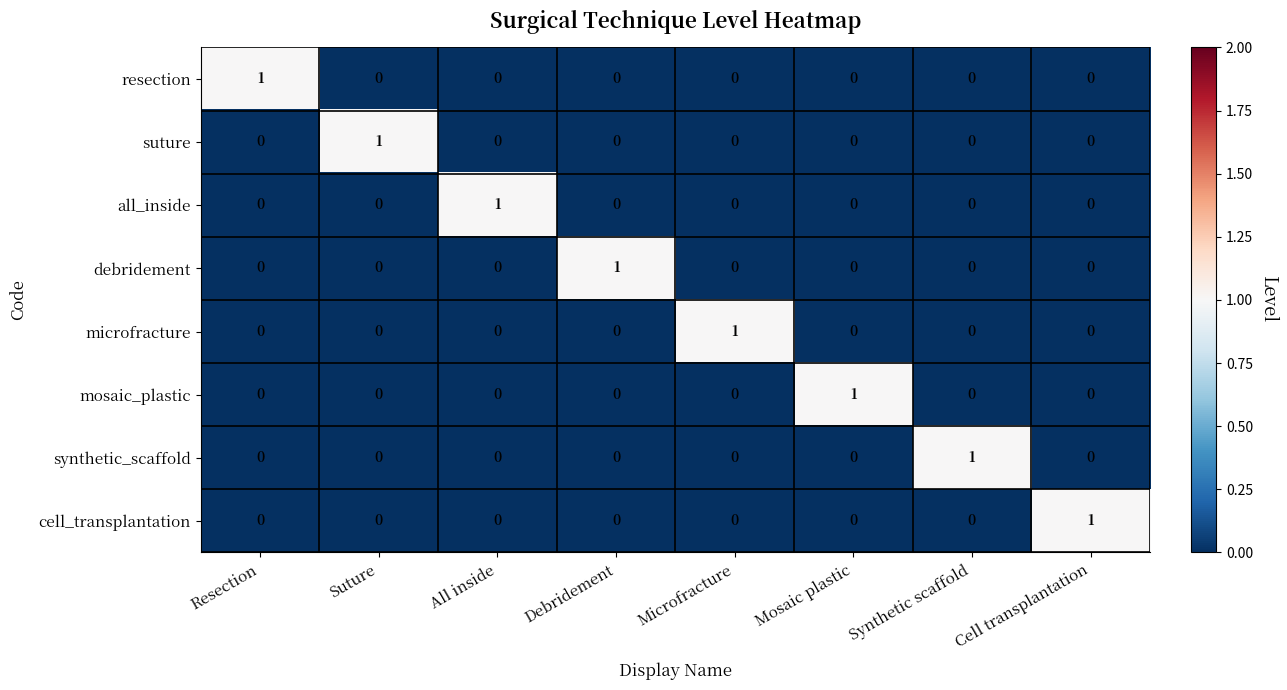

Which category has the highest value in the cell_transplantation series?

Cell transplantation